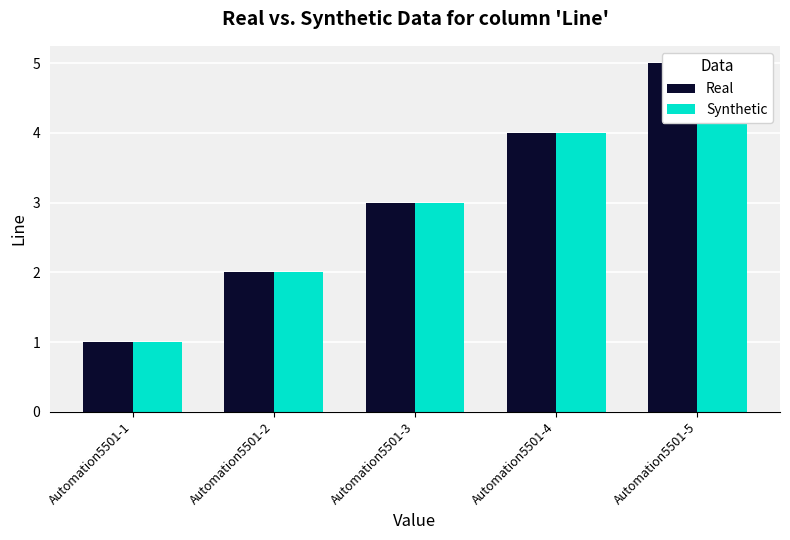

How many data points in Synthetic are less than 3?

2